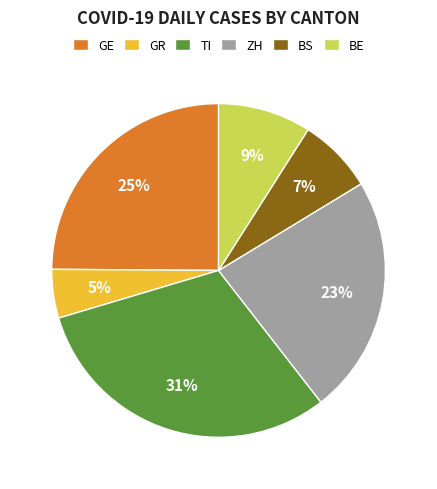

Does BE represent more than half of the total?

No